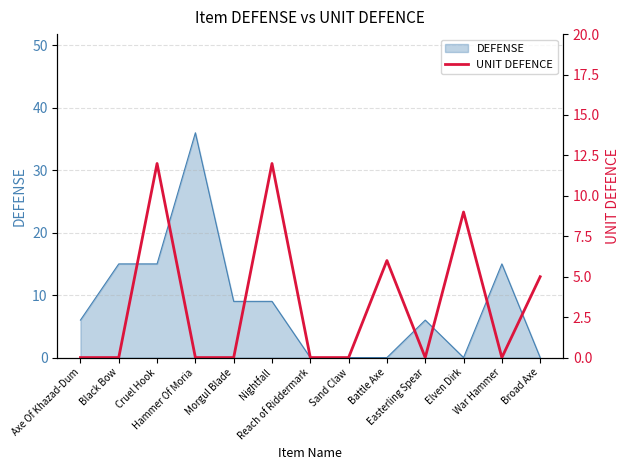

Which category has the lowest value across all series?

Axe Of Khazad-Dum